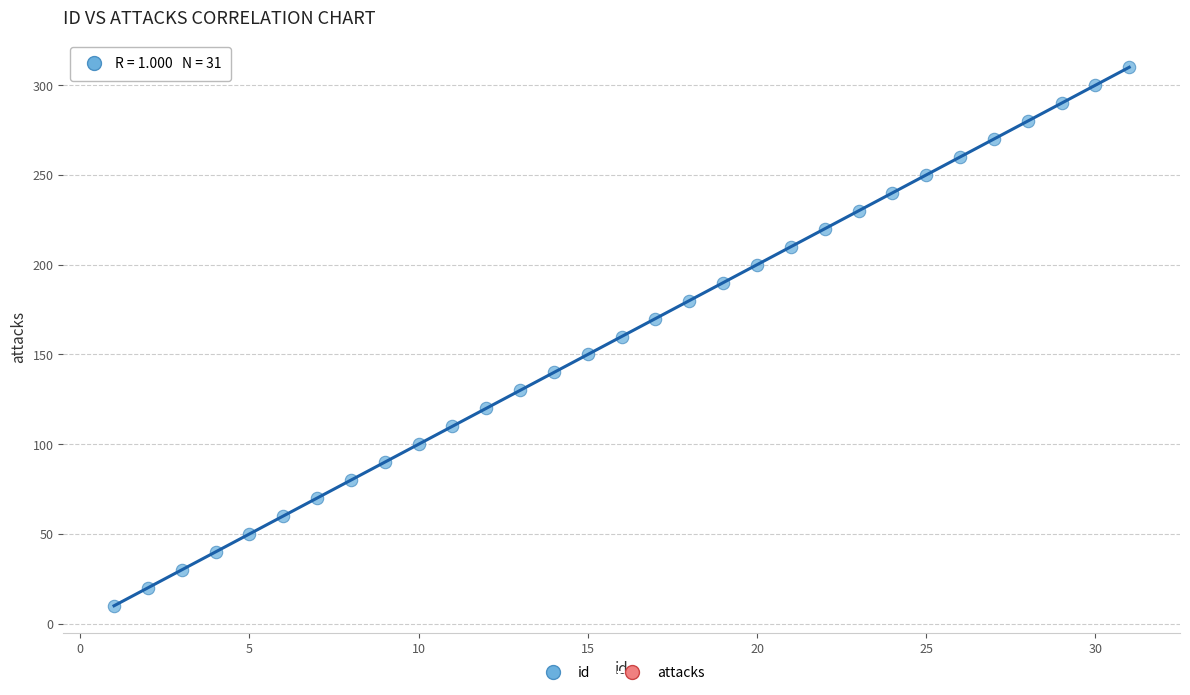

What is the range of X values (max minus min)?

30